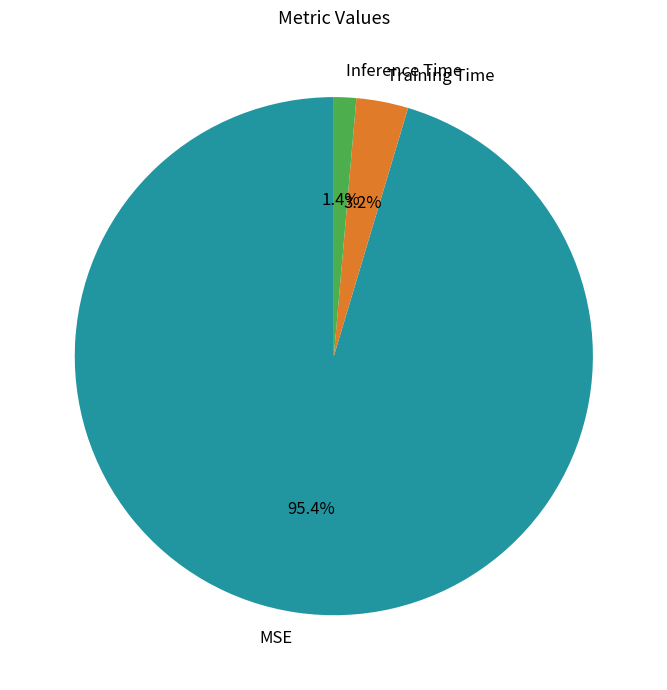

To the nearest percent, what is the difference between the largest and smallest slice percentages?

94%